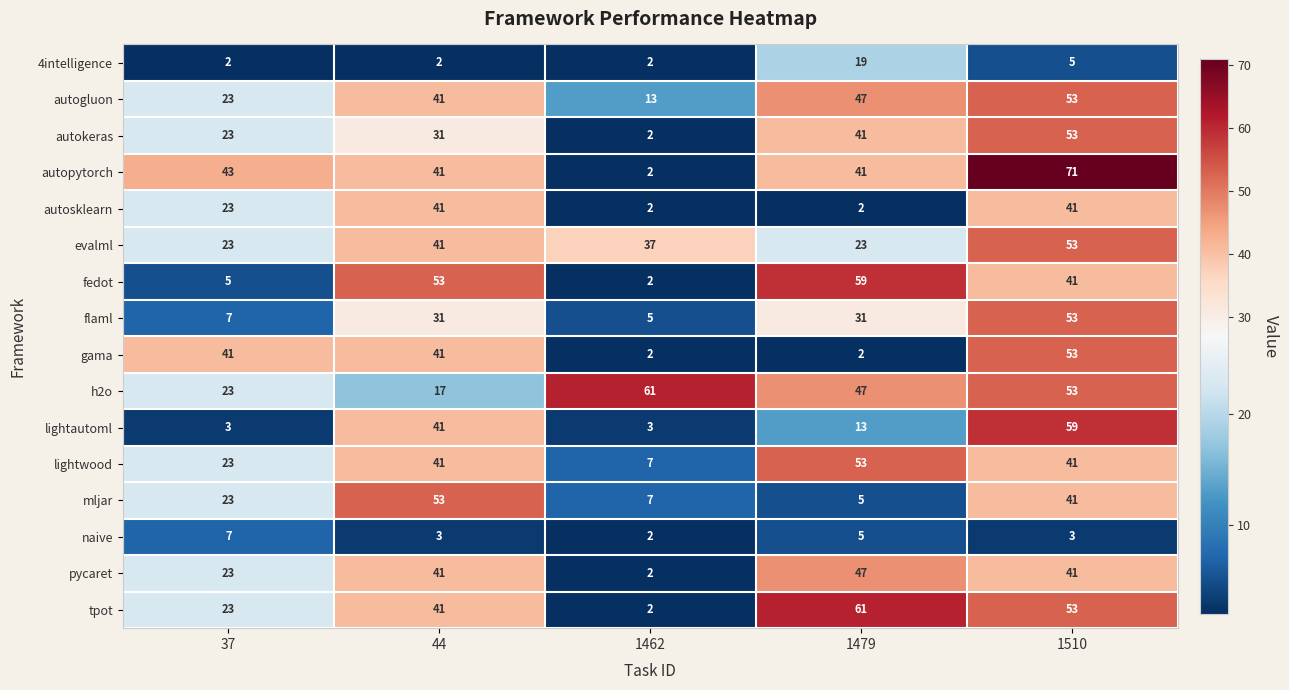

What value does the autopytorch series have at 44, to the nearest 10?

40